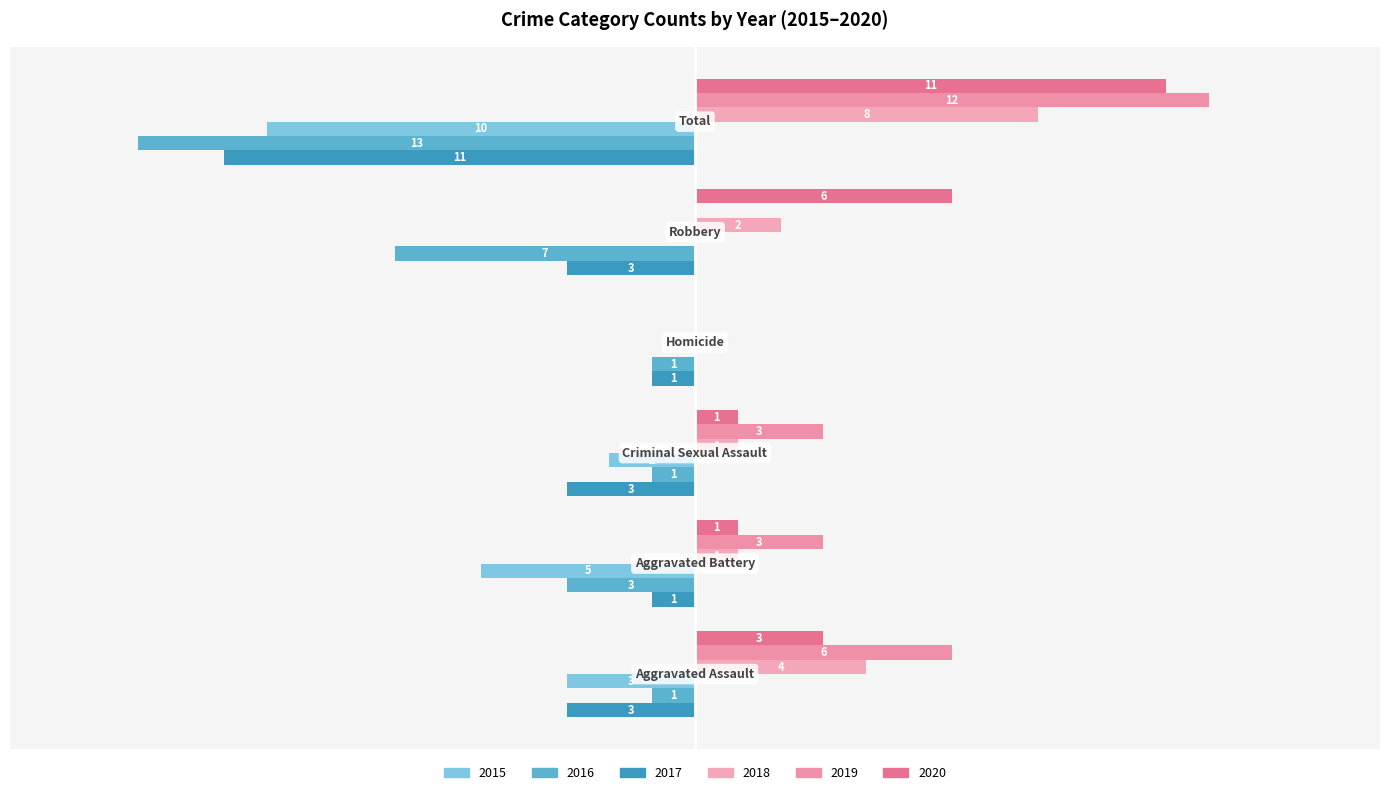

Reading left to right, transcribe all the data shown in this chart.

2015: Aggravated Assault=-3	Aggravated Battery=-5	Criminal Sexual Assault=-2	Homicide=0	Robbery=0	Total=-10
2016: Aggravated Assault=-1	Aggravated Battery=-3	Criminal Sexual Assault=-1	Homicide=-1	Robbery=-7	Total=-13
2017: Aggravated Assault=-3	Aggravated Battery=-1	Criminal Sexual Assault=-3	Homicide=-1	Robbery=-3	Total=-11
2018: Aggravated Assault=4	Aggravated Battery=1	Criminal Sexual Assault=1	Homicide=0	Robbery=2	Total=8
2019: Aggravated Assault=6	Aggravated Battery=3	Criminal Sexual Assault=3	Homicide=0	Robbery=0	Total=12
2020: Aggravated Assault=3	Aggravated Battery=1	Criminal Sexual Assault=1	Homicide=0	Robbery=6	Total=11